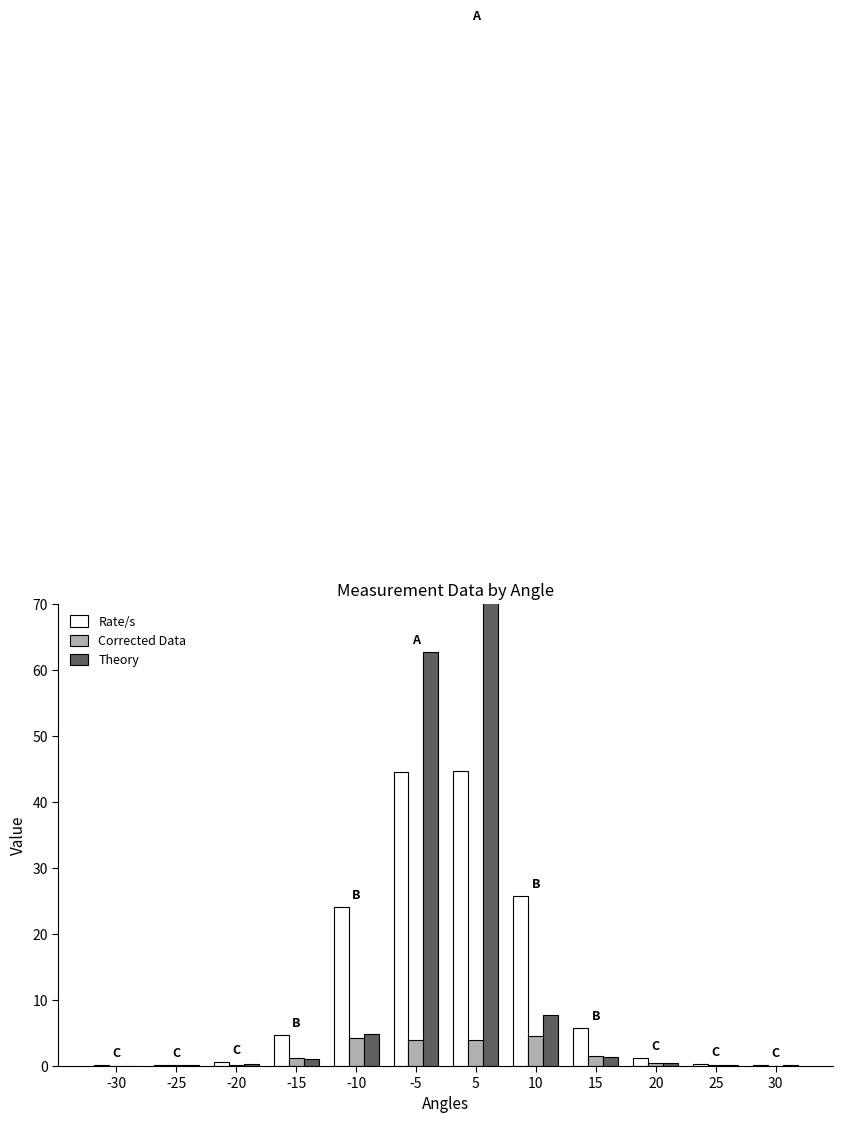

True or false: Theory has a value of 0.1 at -25.

True